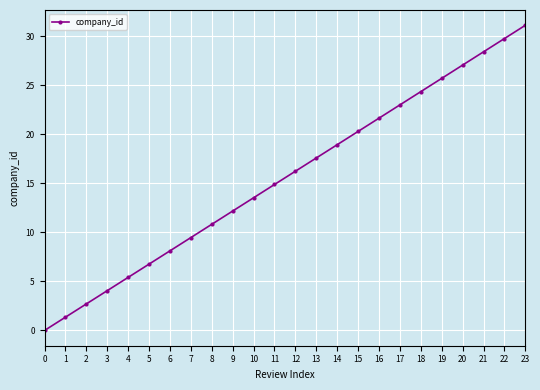

Reading left to right, what are all the values shown in this chart?

0=0.0	1=1.4	2=2.7	3=4.1	4=5.4	5=6.8	6=8.1	7=9.5	8=10.8	9=12.2	10=13.5	11=14.9	12=16.2	13=17.6	14=18.9	15=20.3	16=21.7	17=23.0	18=24.4	19=25.7	20=27.1	21=28.4	22=29.8	23=31.1